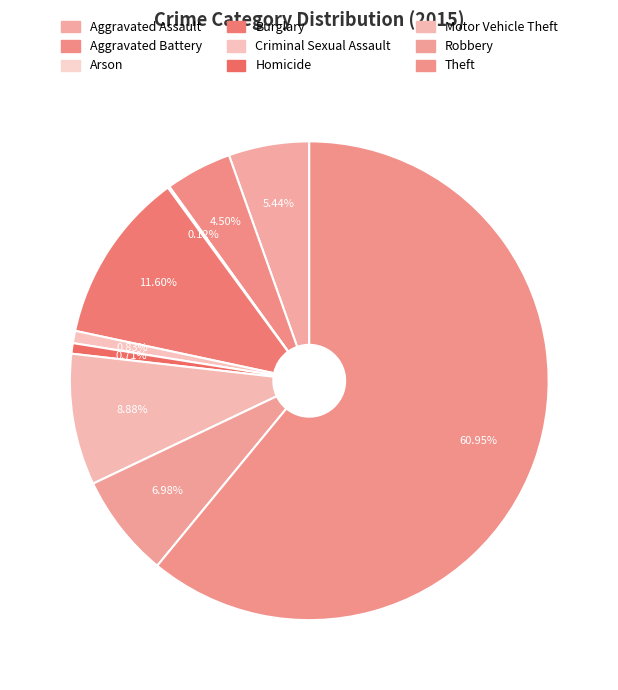

Which slice is the largest?

Theft